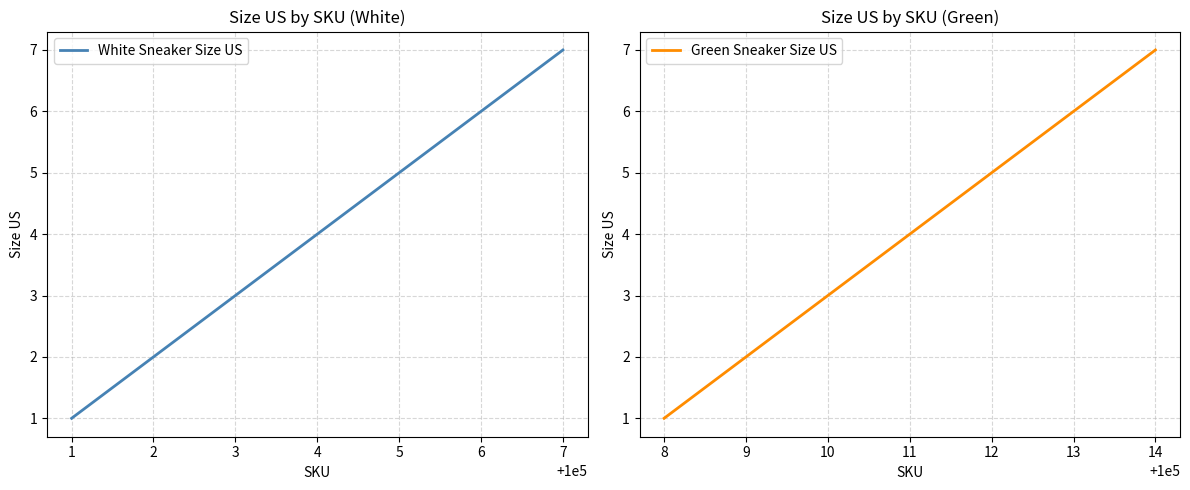

What is the highest value of the White Sneaker Size US series?

7